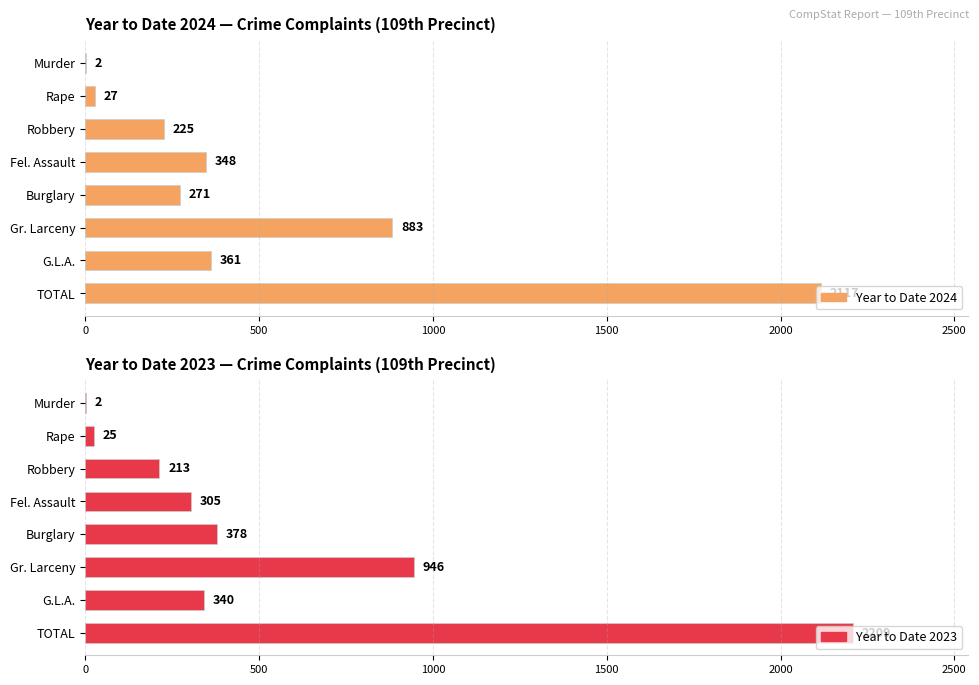

What is the average value of the Year to Date 2023 series?

552